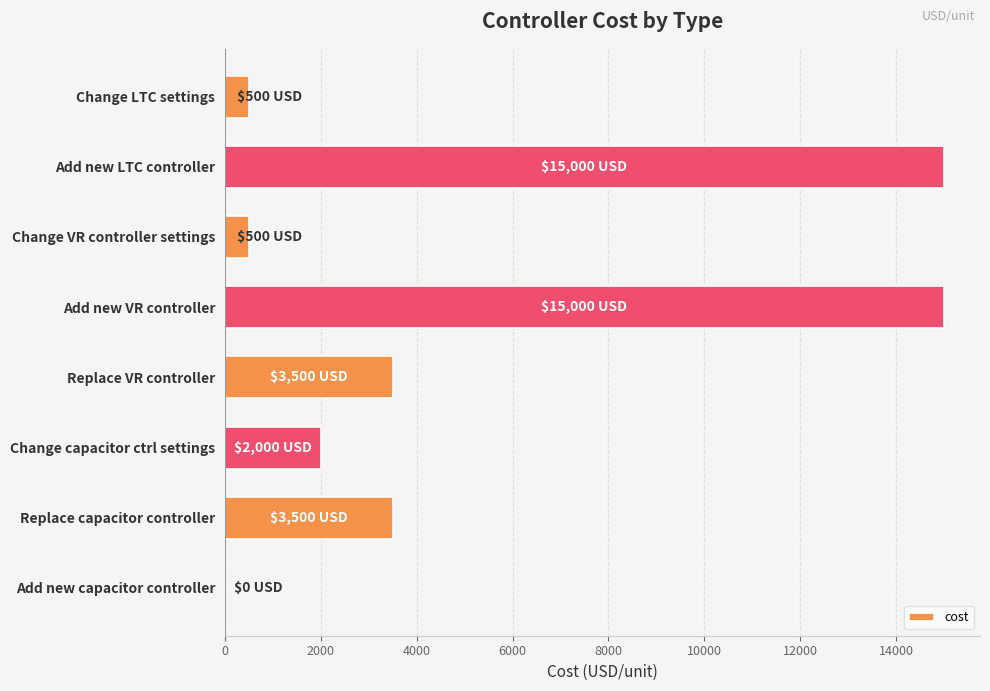

Are the bars grouped side by side (vs. stacked)?

No